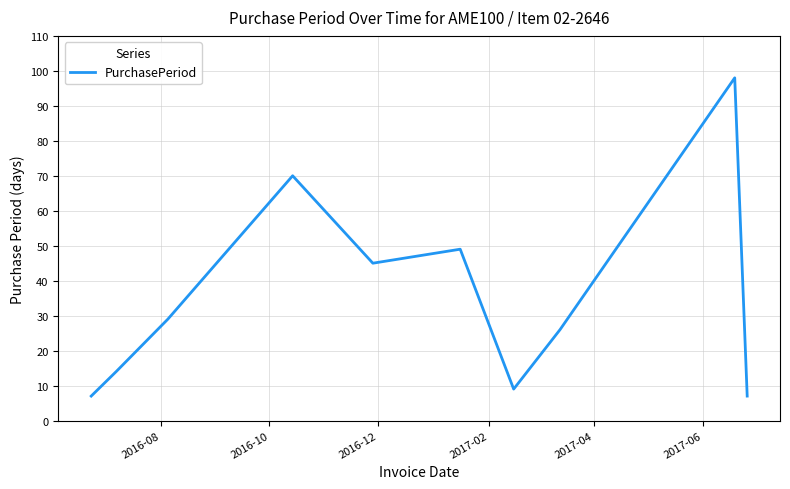

Count the number of data series in this chart.

1